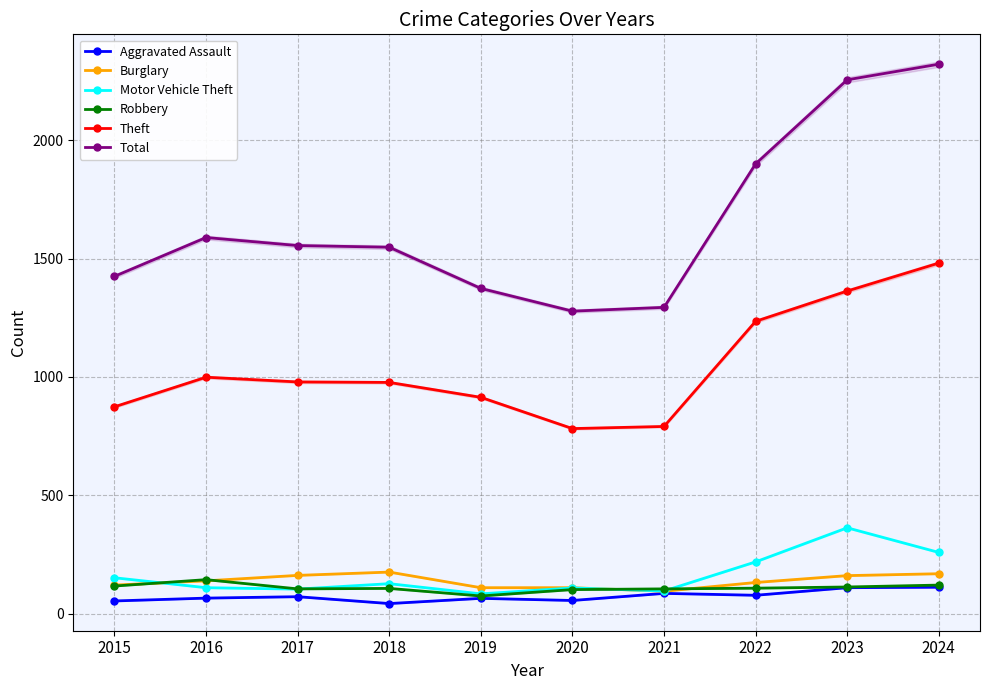

What is the spread (max minus min) of values at 2022?

1822